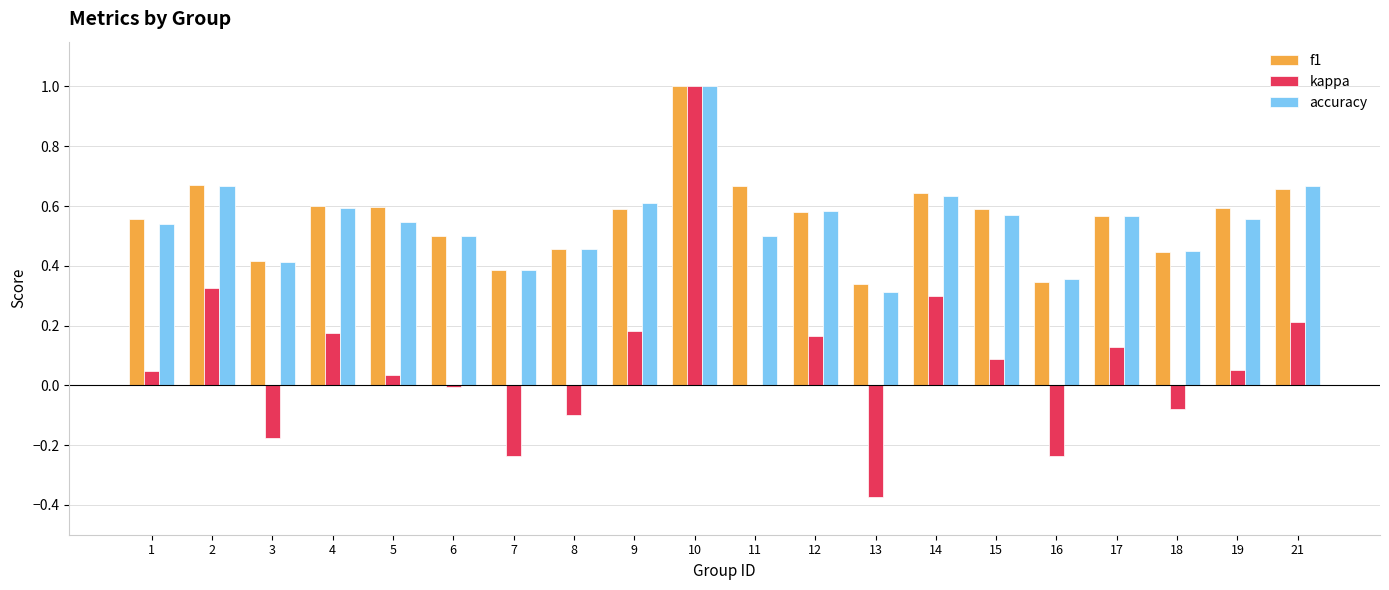

Where does the kappa series first go above 0?

1